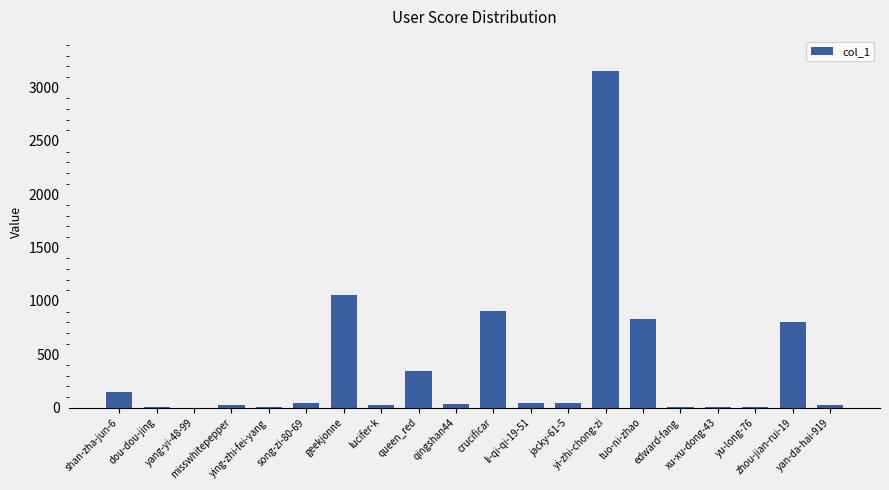

Approximately how many times larger is the value at misswhitepepper compared to li-qi-qi-19-51?

0.7